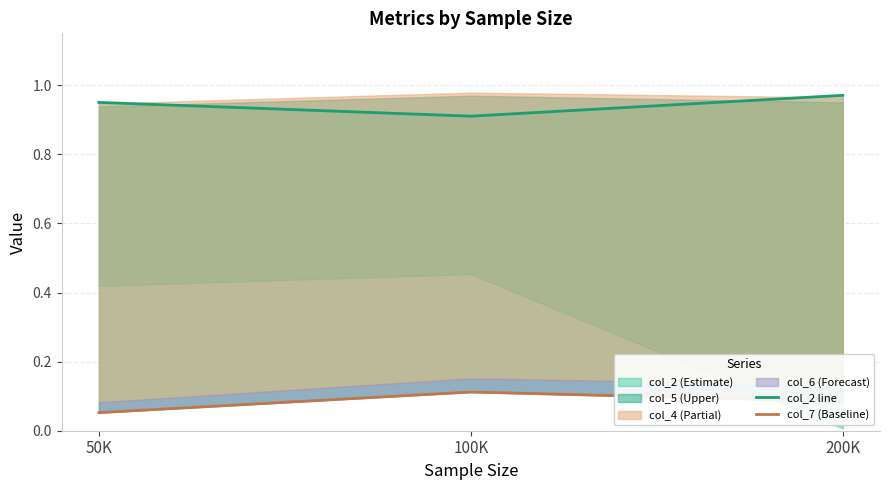

What is the difference between the col_7 (Baseline) values at 50K and 100K?

0.1